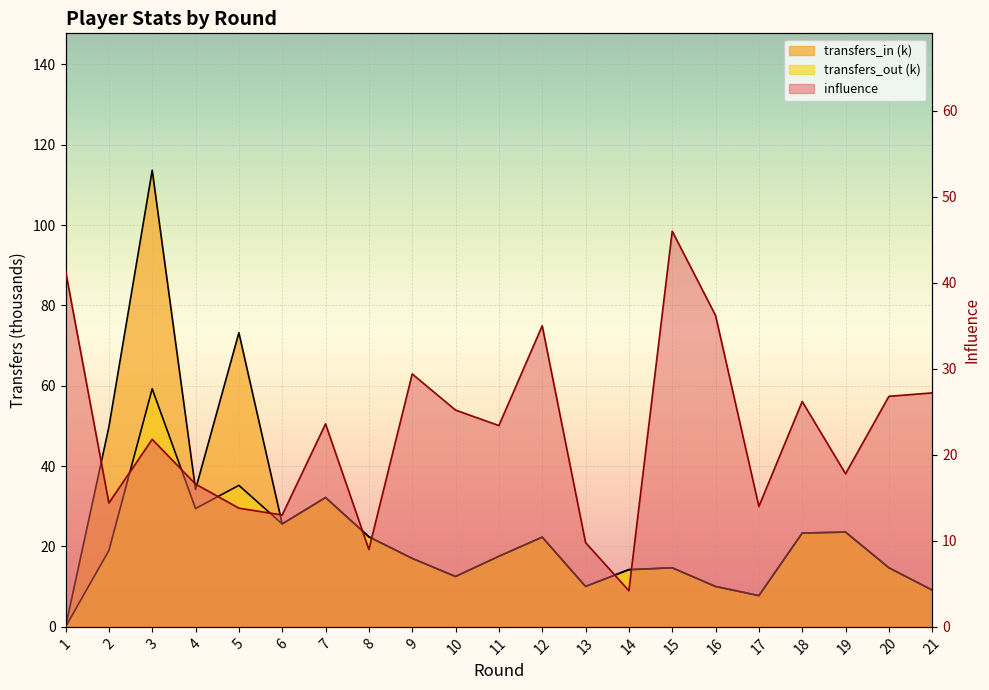

True or false: transfers_out and transfers_in intersect in this chart.

False